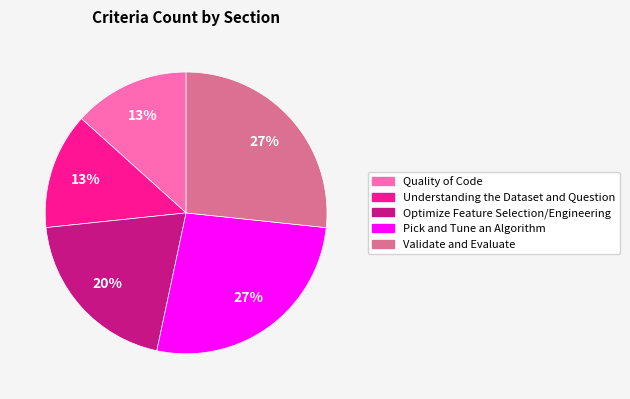

To the nearest percent, what portion does Validate and Evaluate represent?

27%